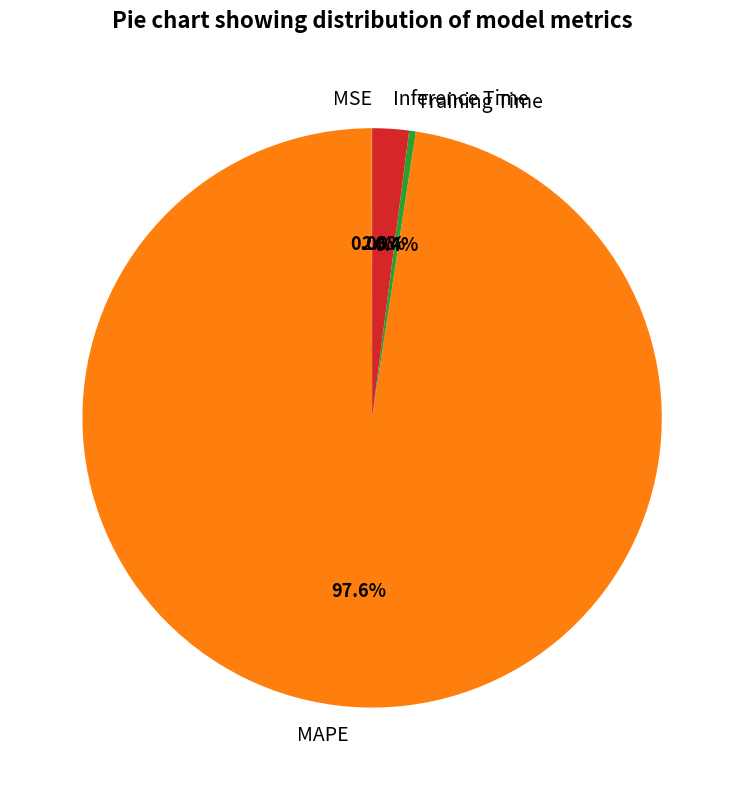

Which category has the biggest portion of the pie?

MAPE